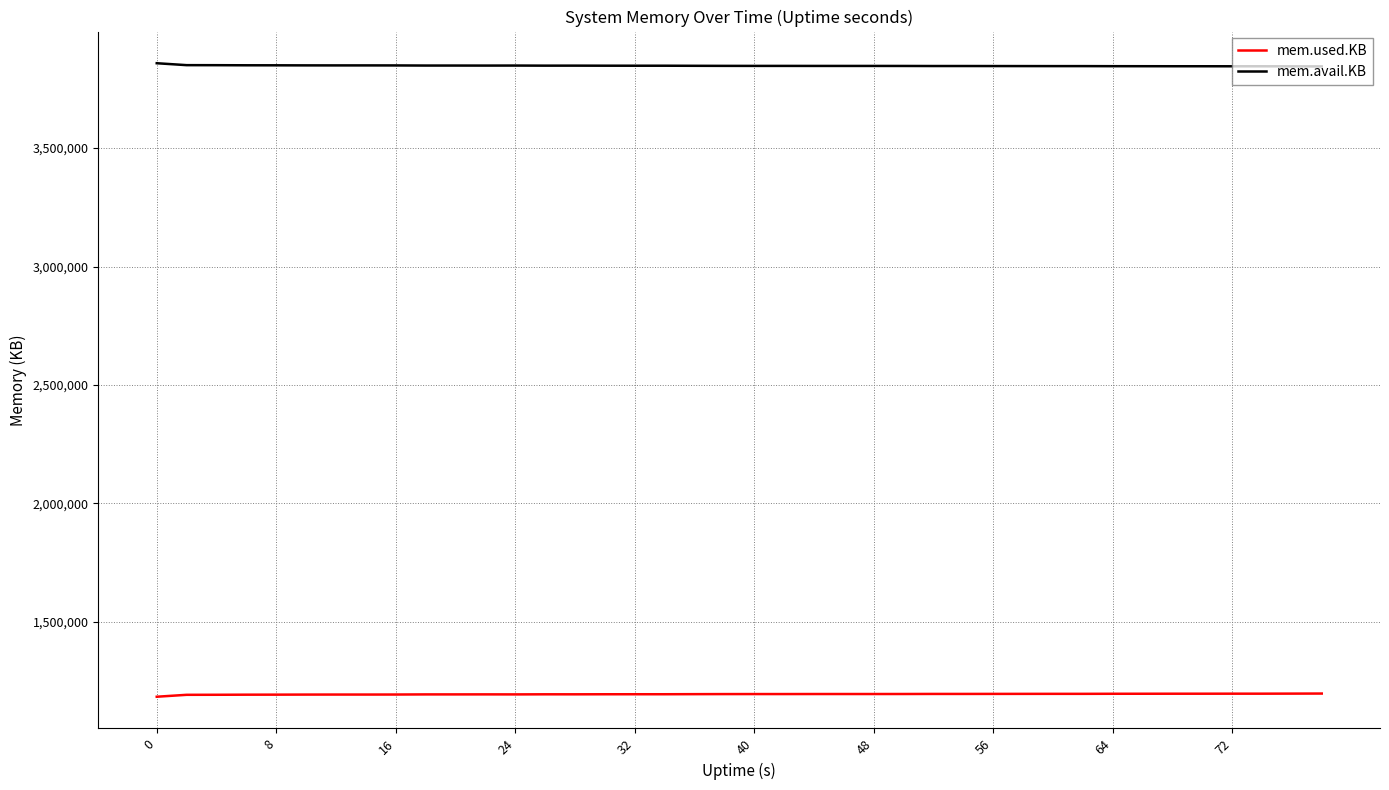

True or false: mem.avail.KB and mem.used.KB cross at least once.

False